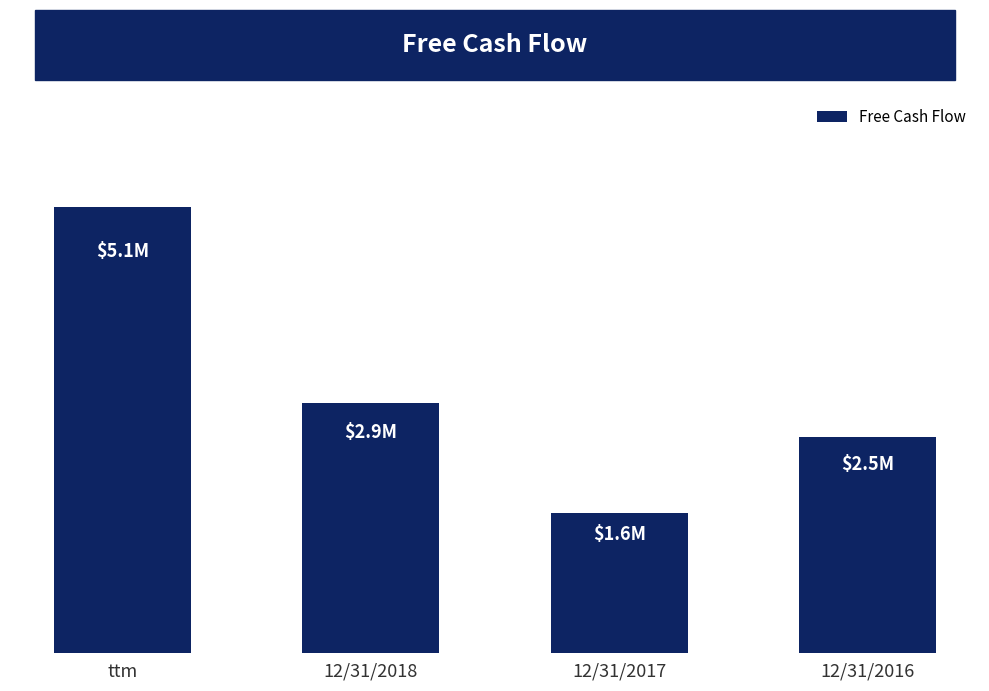

Are the bars horizontal?

No